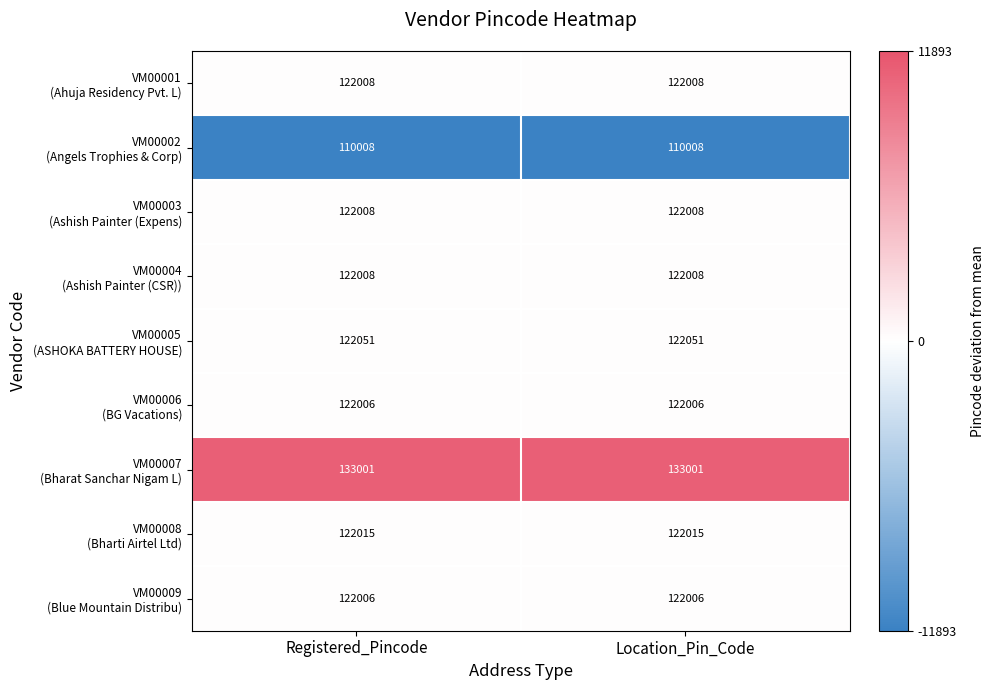

What is the greatest value displayed?

133001